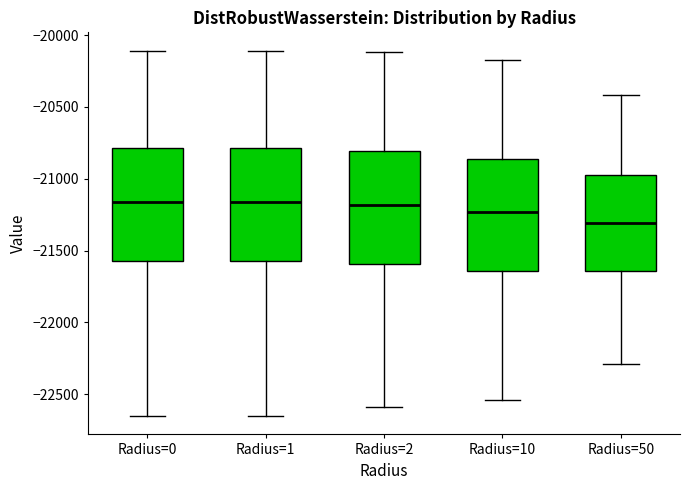

Where does the median line of the box for Radius=0 sit on the y-axis? The values are not printed on the chart, so give them approximately, as read against the axis.

-21150